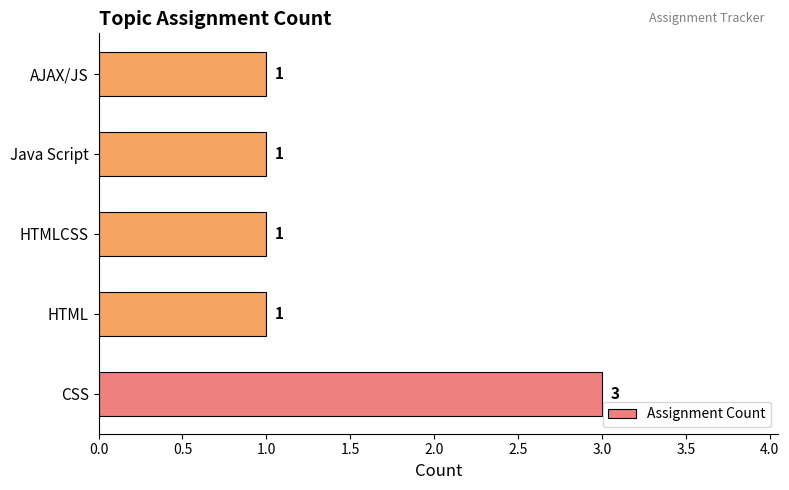

Which label corresponds to the largest value in the chart?

CSS